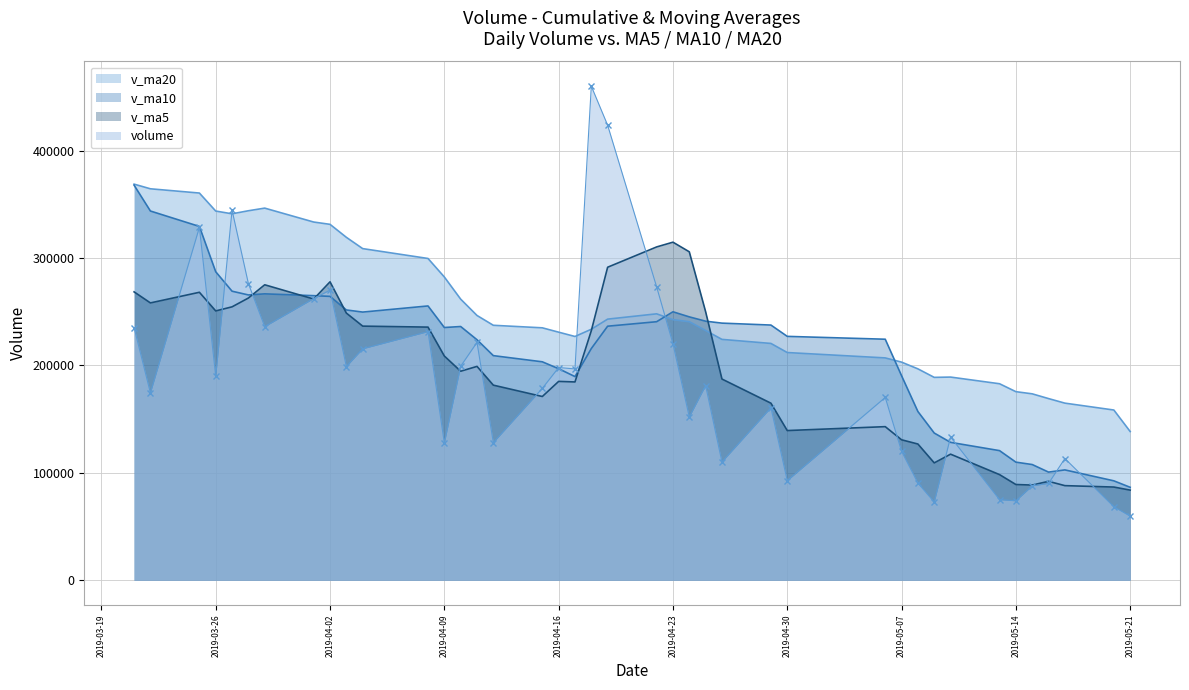

Count the number of categories in the chart.

40